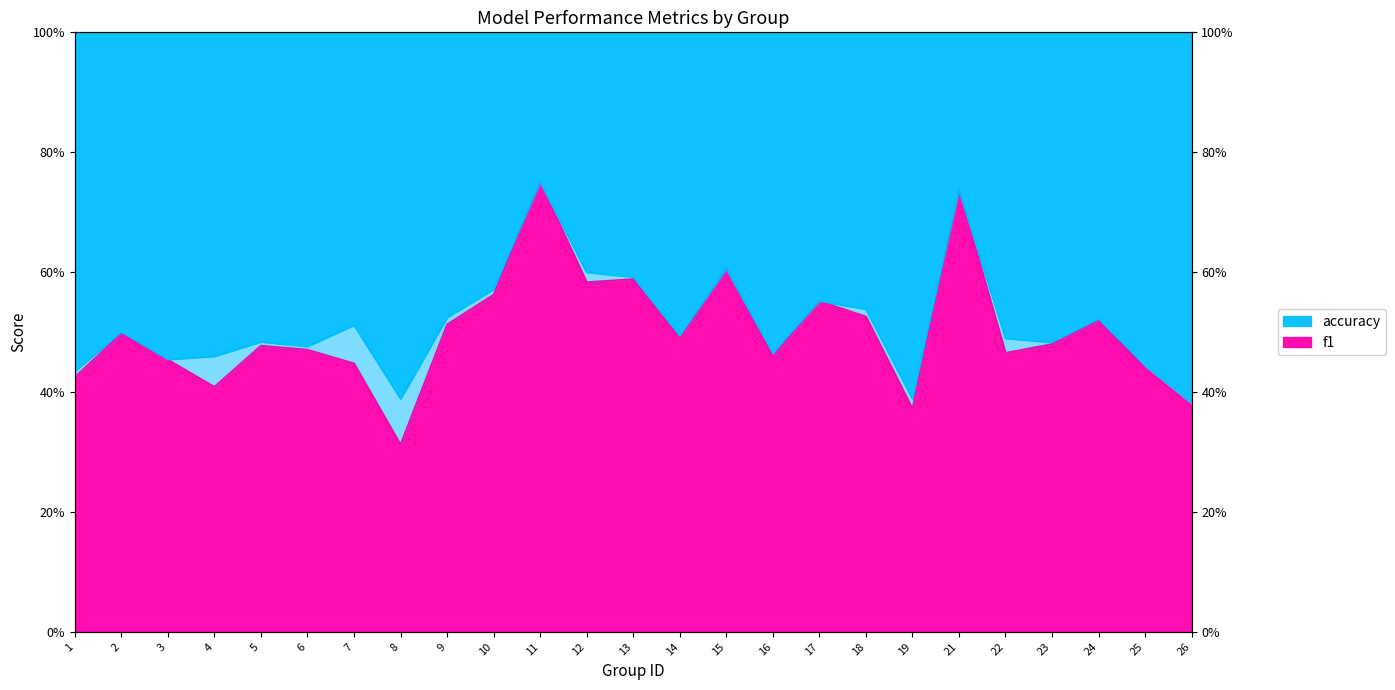

What is the sum of all f1 values?

12.5